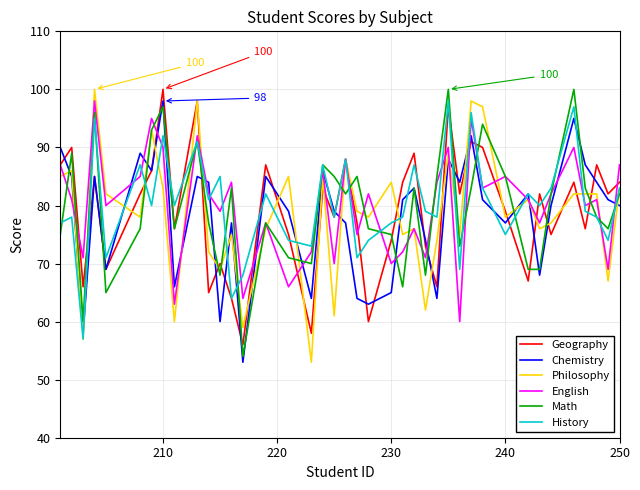

What is the minimum value for English?

60